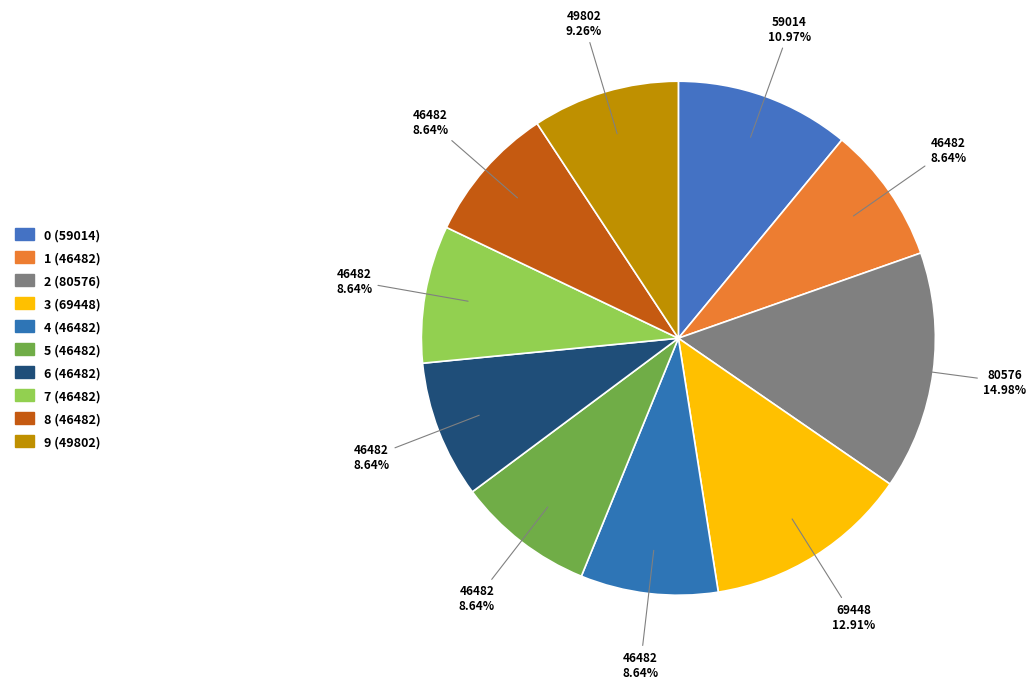

Does 0 represent more than half of the total?

No